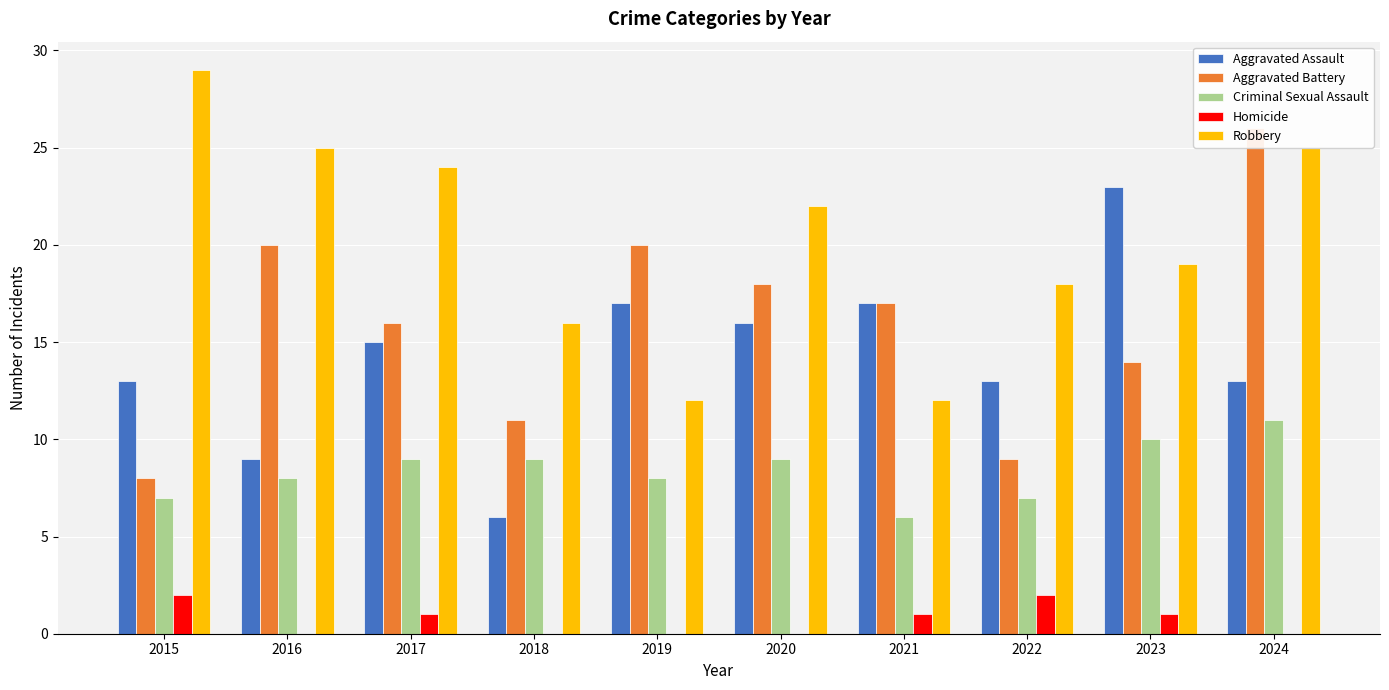

What are all the series names shown in the legend?

Aggravated Assault, Aggravated Battery, Criminal Sexual Assault, Homicide, Robbery